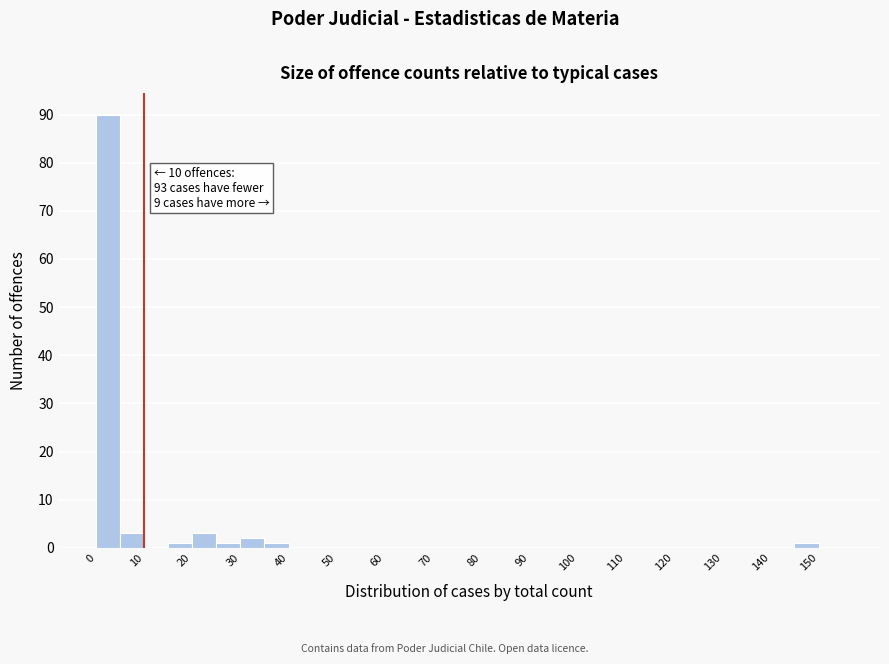

Which range on the x-axis has the tallest bar?

0 to 5